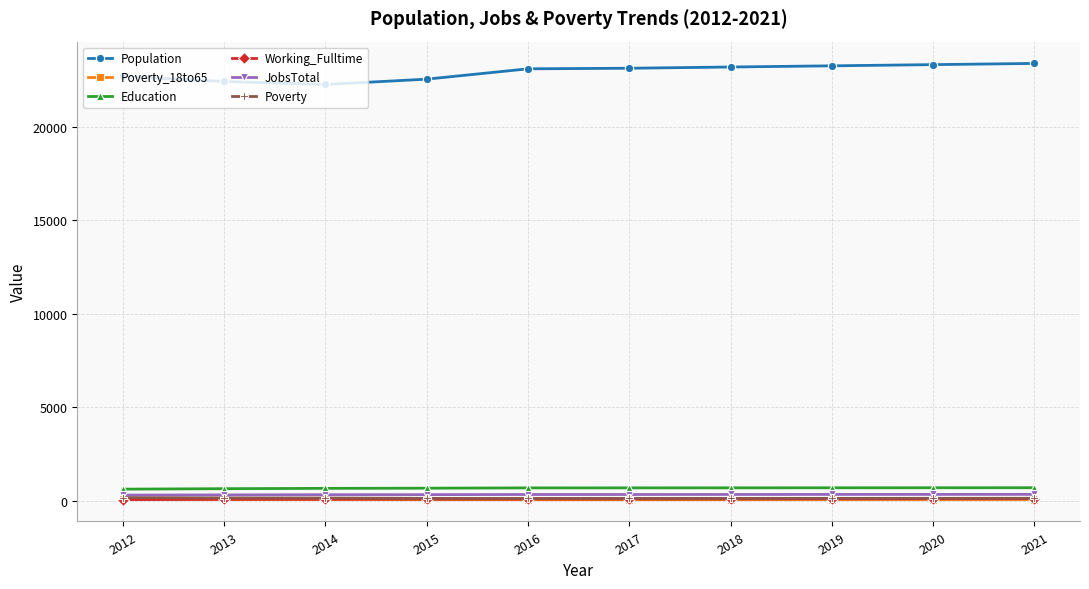

What is the difference between the maximum and minimum values in the Poverty series?

45